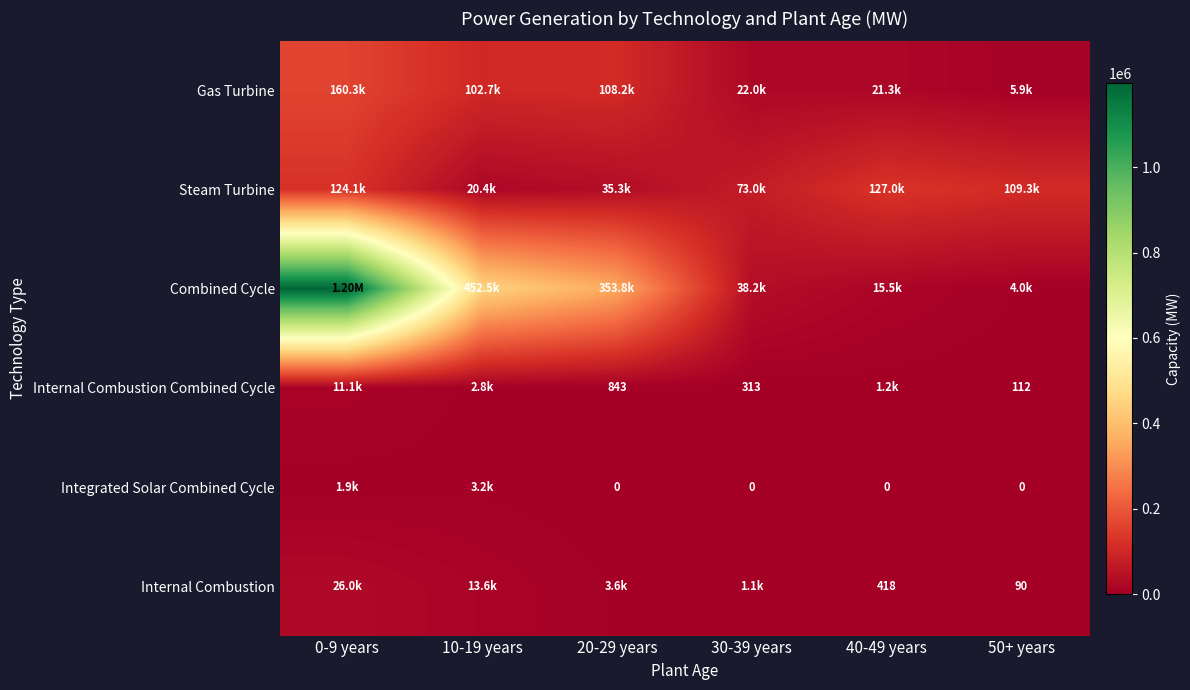

The value of Combined Cycle at 30-39 years is 18214.3. True or false?

False